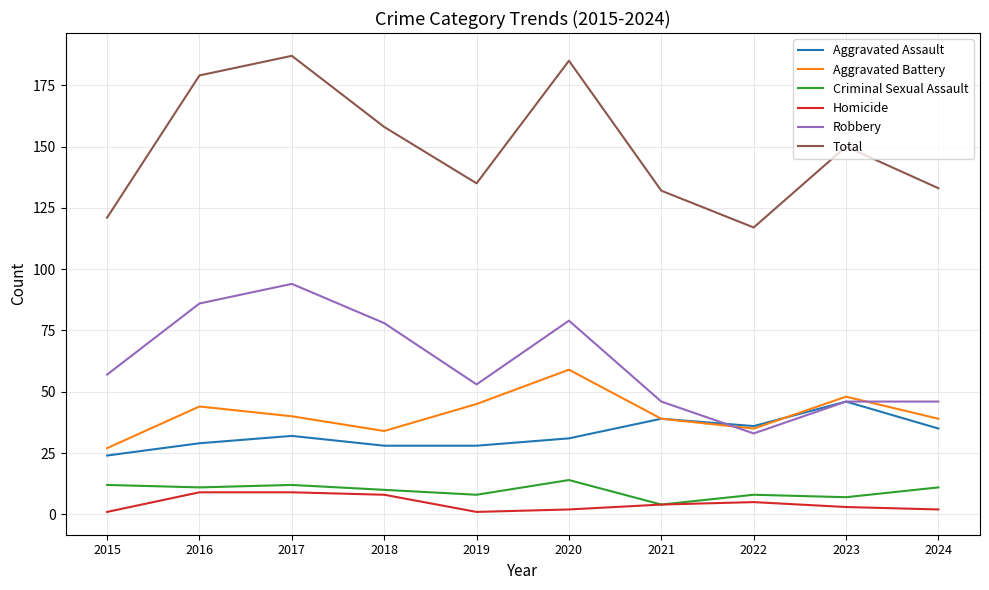

Is the value of Aggravated Battery at 2015 greater than the value of Robbery at 2019?

No